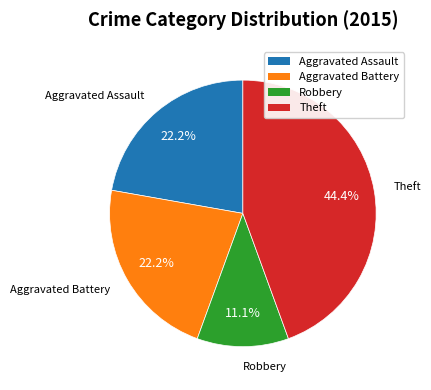

To the nearest percent, what is the average slice percentage?

25%